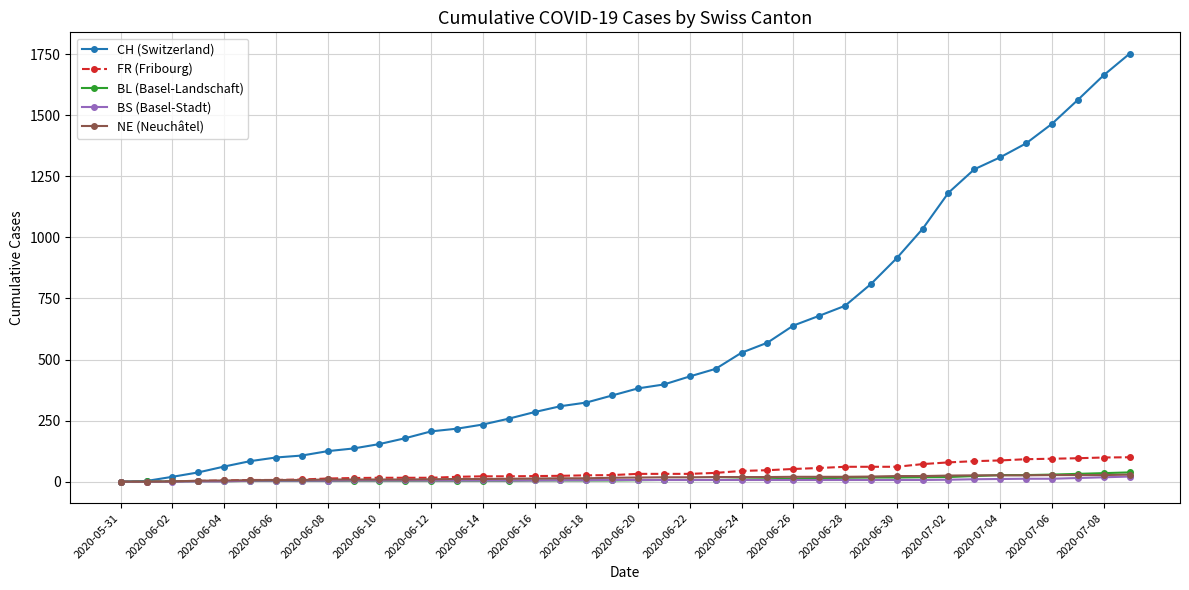

Which series has the widest spread of values?

CH (Switzerland)